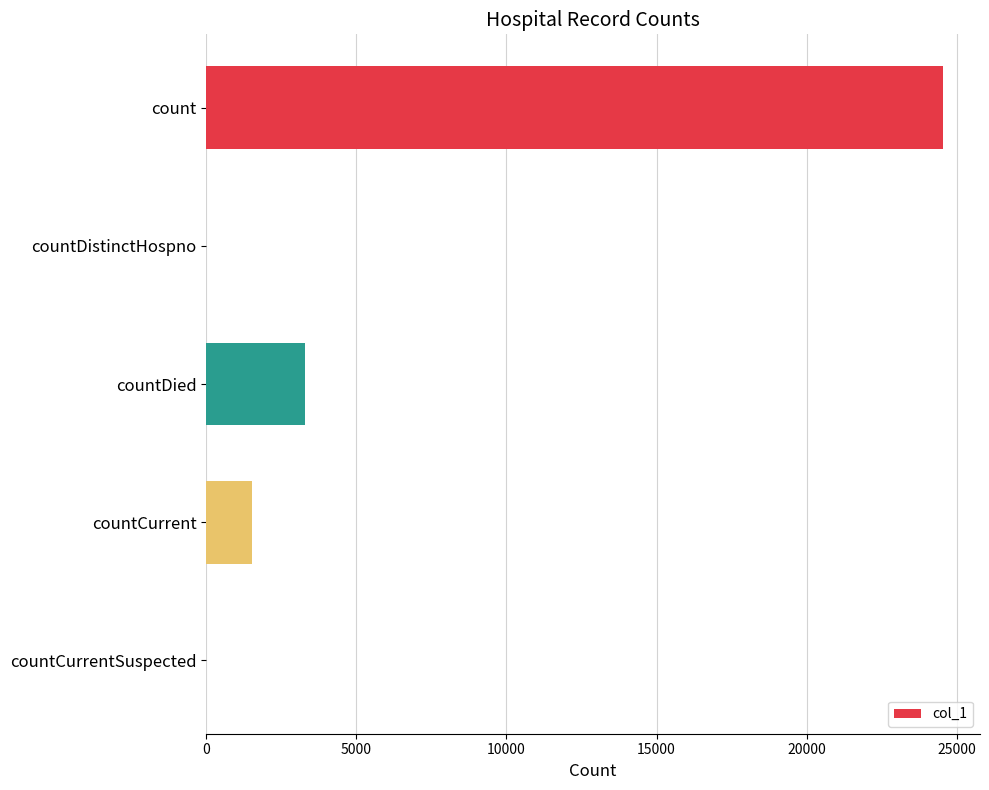

Which has a higher value, count or countDied?

count